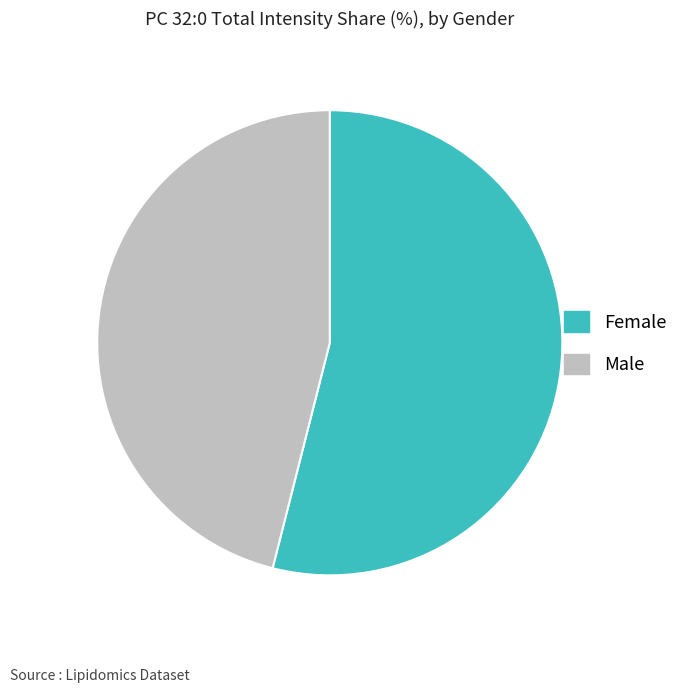

Which has a higher value, Male or Female?

Female